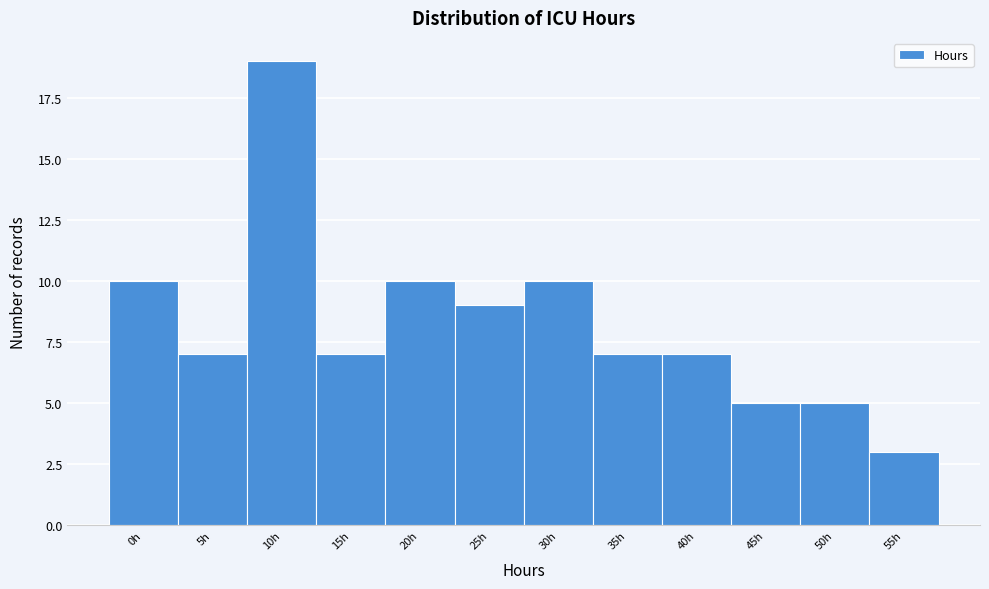

Reading right to left, what are all the values shown in this chart?

55h=3	50h=5	45h=5	40h=7	35h=7	30h=10	25h=9	20h=10	15h=7	10h=19	5h=7	0h=10